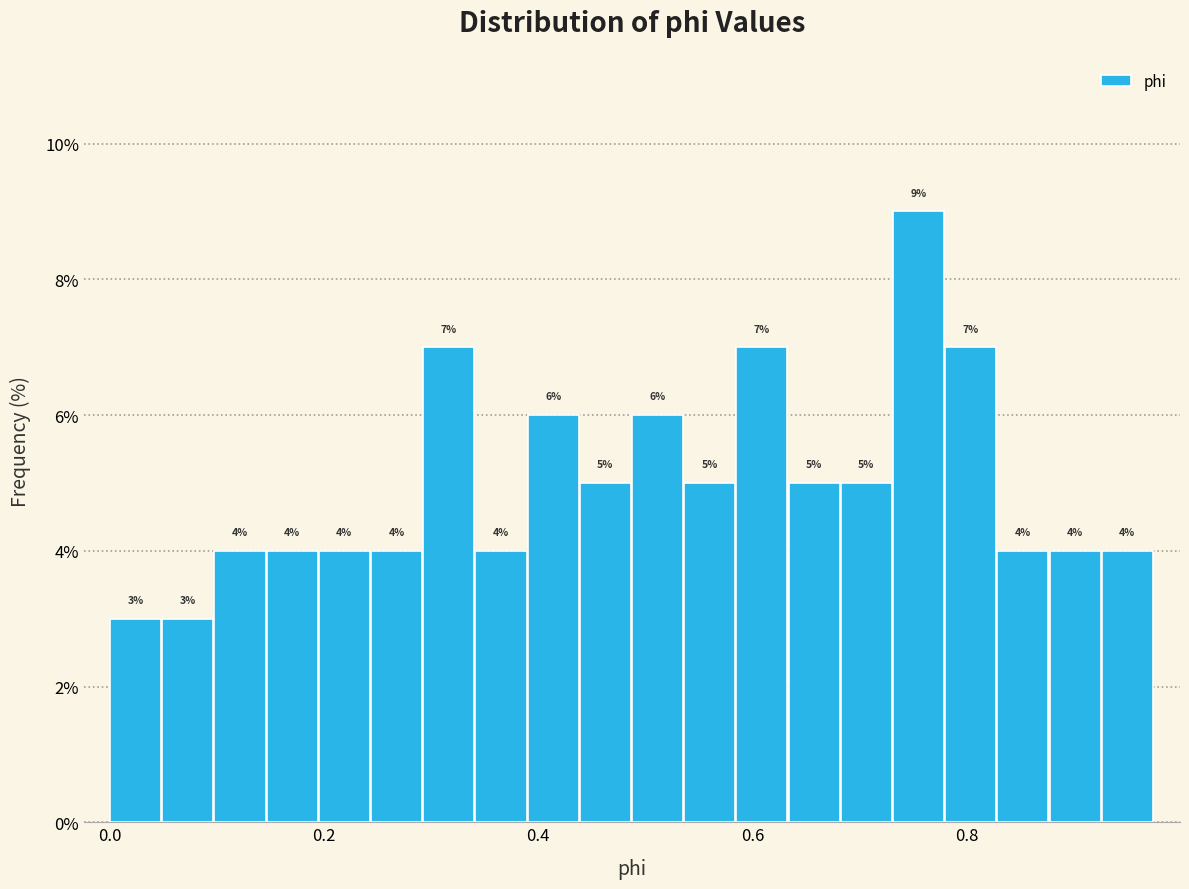

Read against the x-axis, roughly where is the centre of the tallest bar?

0.76